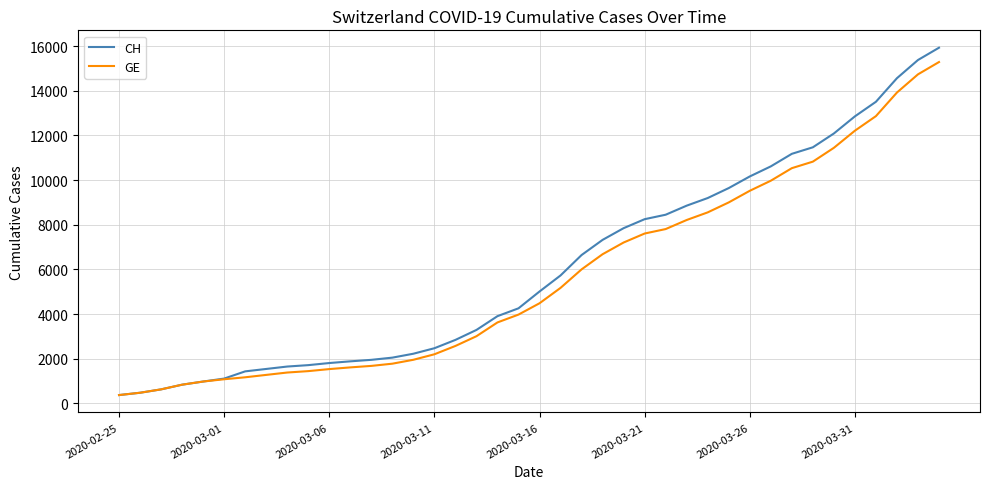

What is the highest value of the GE series?

15284